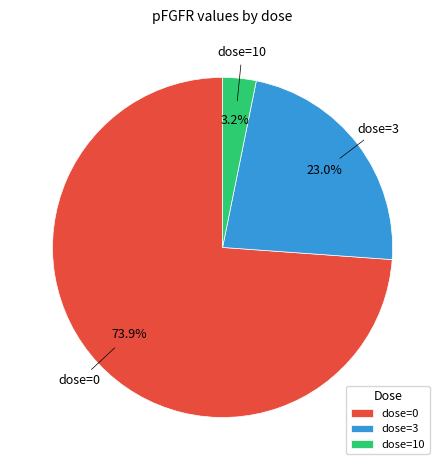

Is it true that dose=3 is 13% of the pie?

False